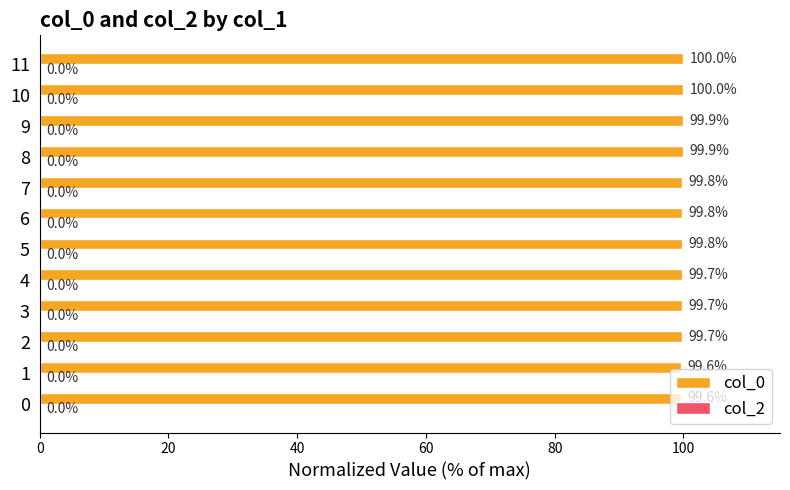

What is the greatest value displayed?

100.0